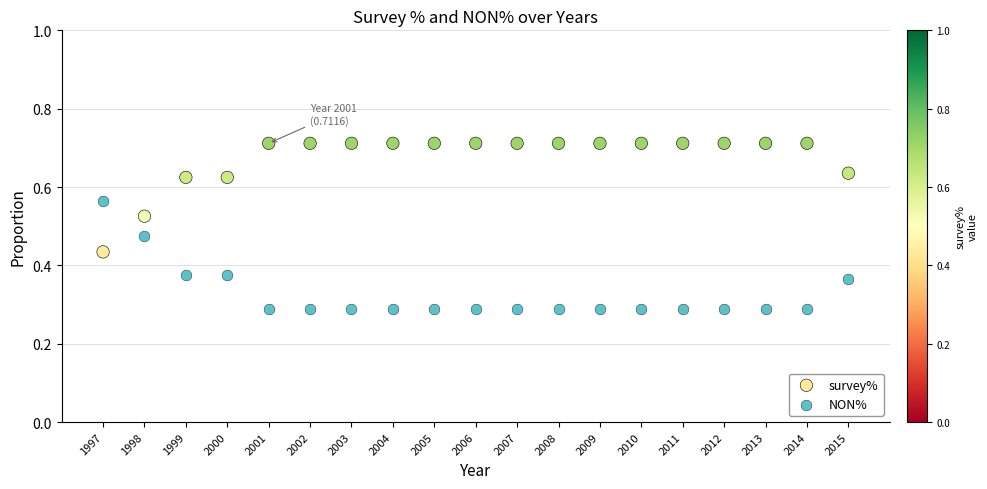

Which series reaches the minimum Y coordinate?

NON%